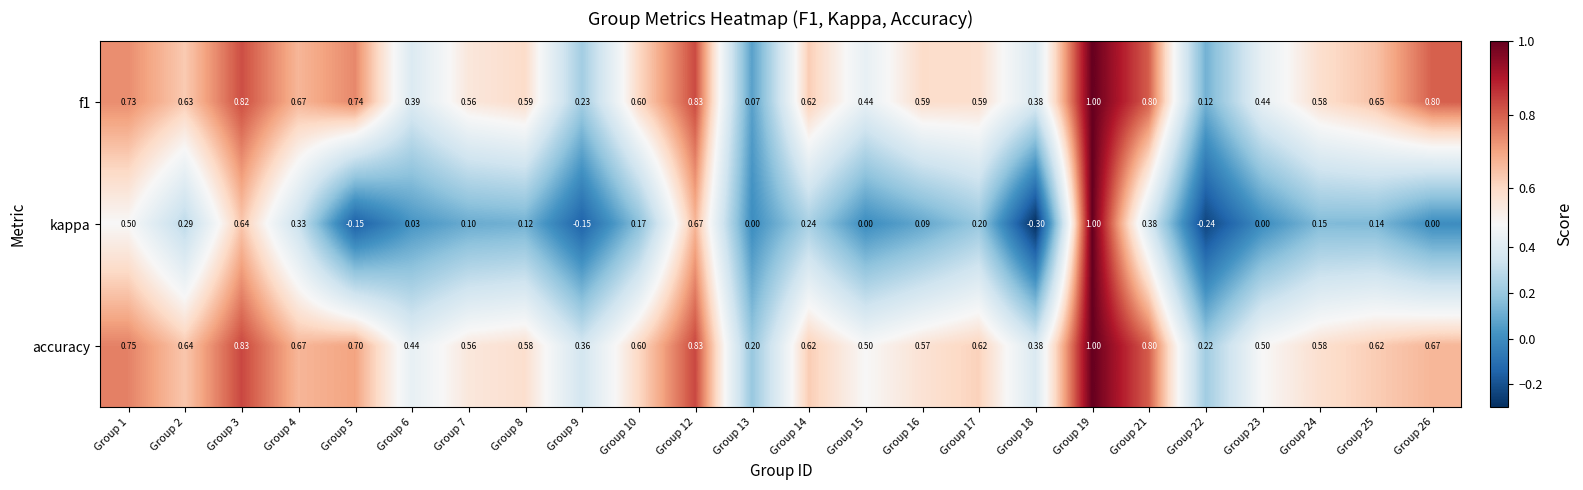

Is the value of f1 at Group 7 greater than the value of accuracy at Group 16?

No